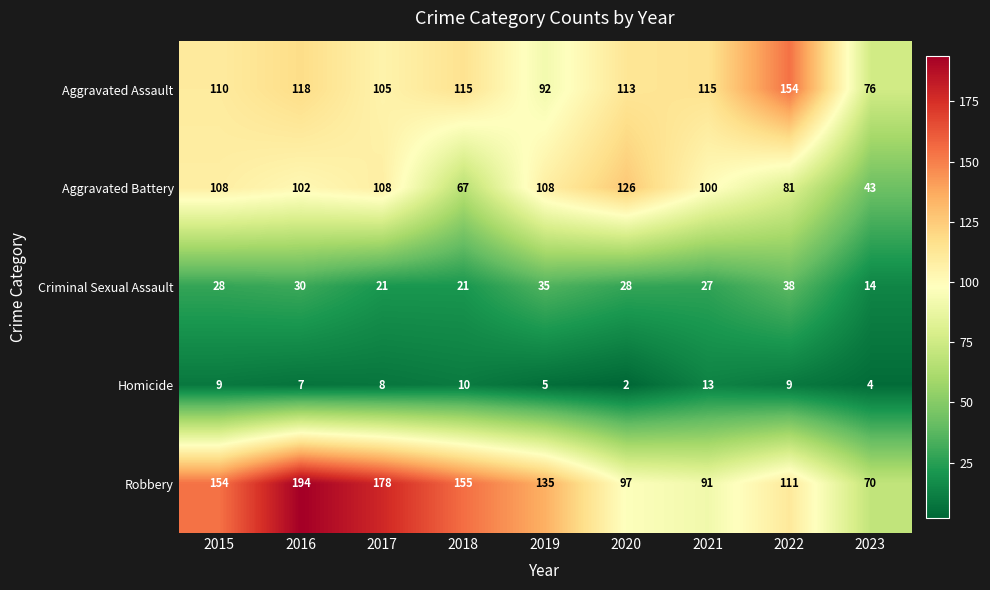

Which category has the highest value across all series?

2016